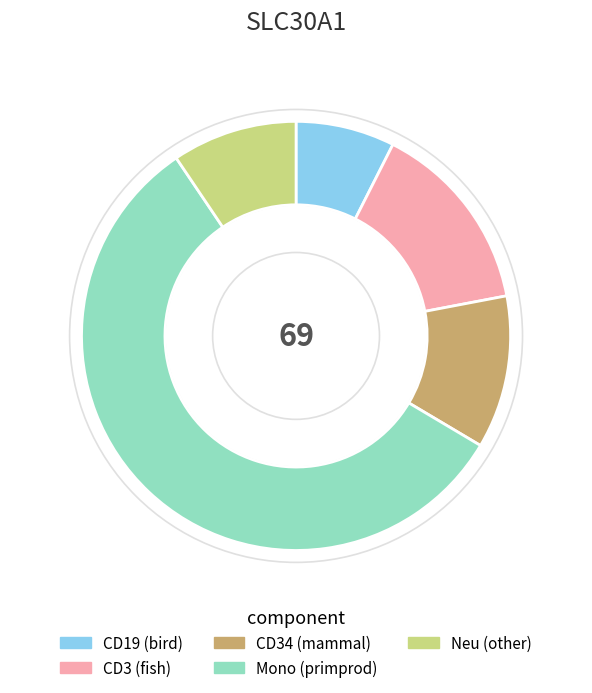

Between Neu (other) and Mono (primprod), which is larger?

Mono (primprod)